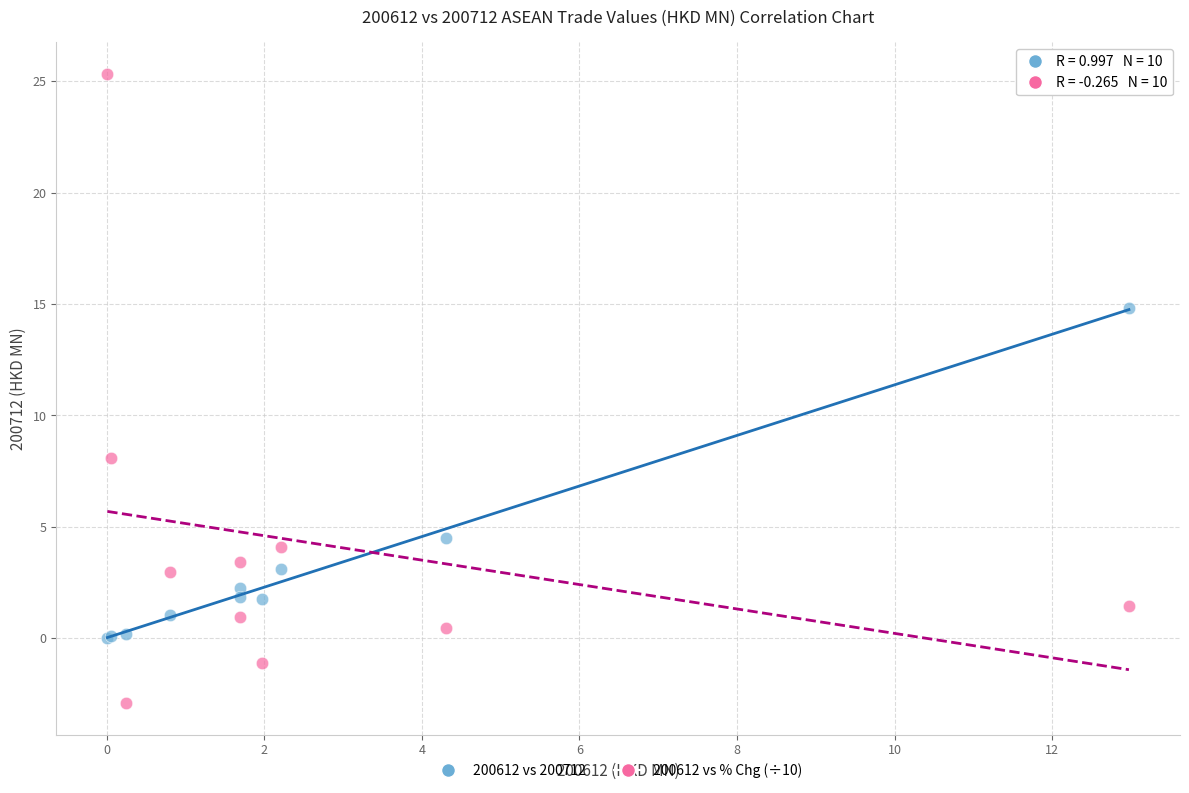

Across all series, what Y value is closest to 11?

8.1